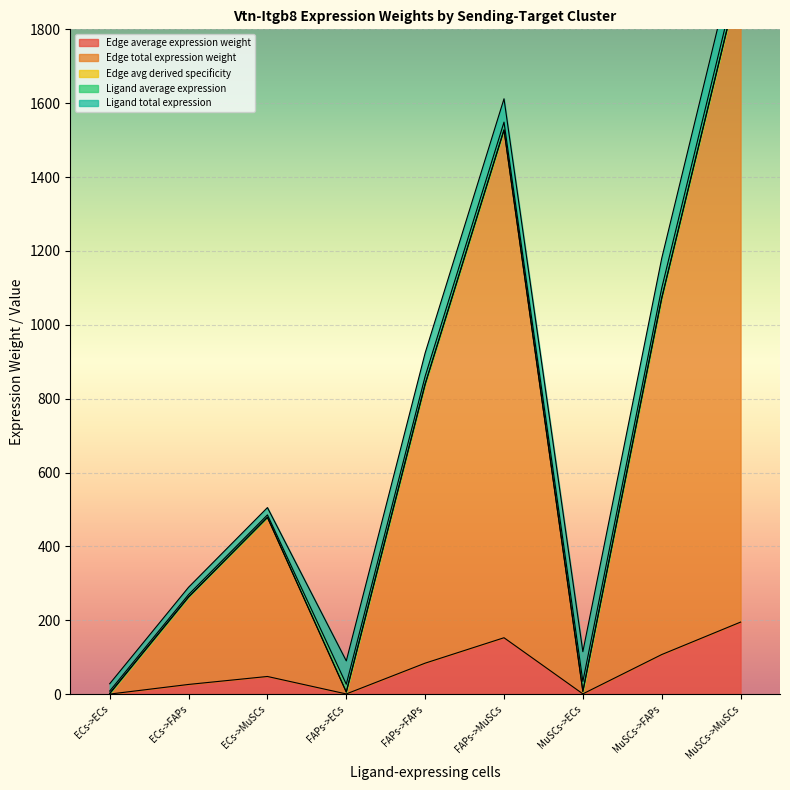

Which label corresponds to the largest value in the chart?

MuSCs->MuSCs